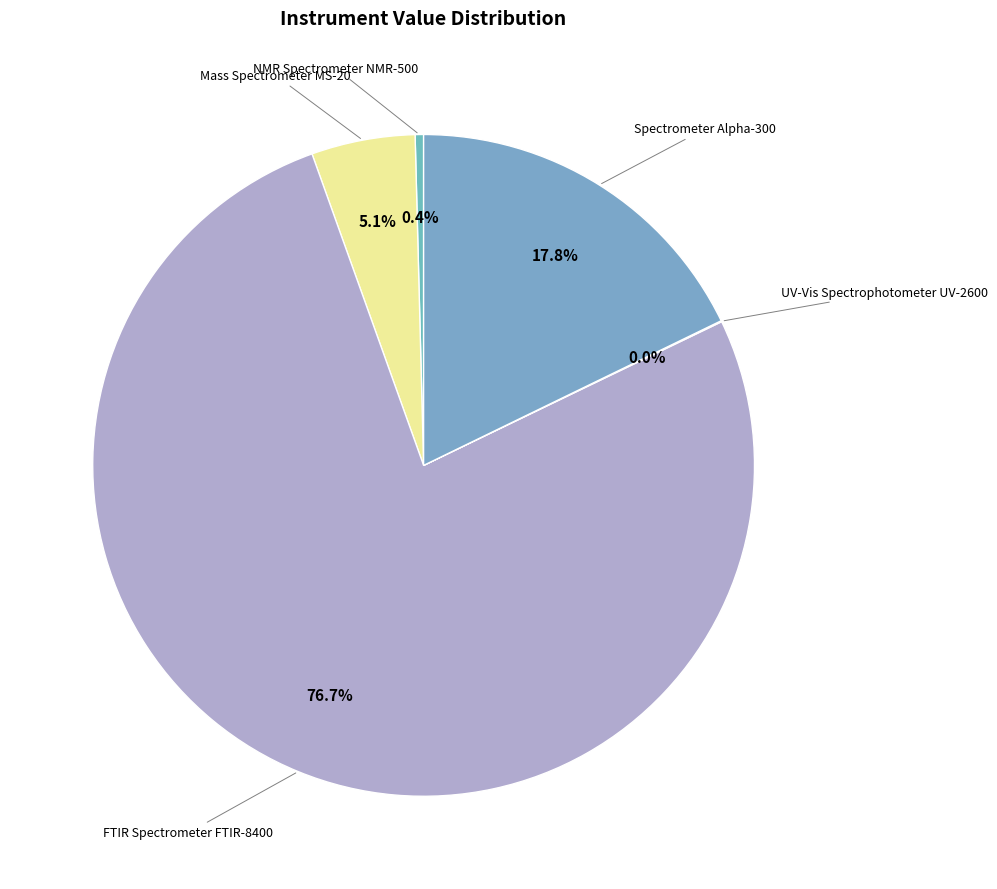

Which slice represents more than half of the pie?

FTIR Spectrometer FTIR-8400